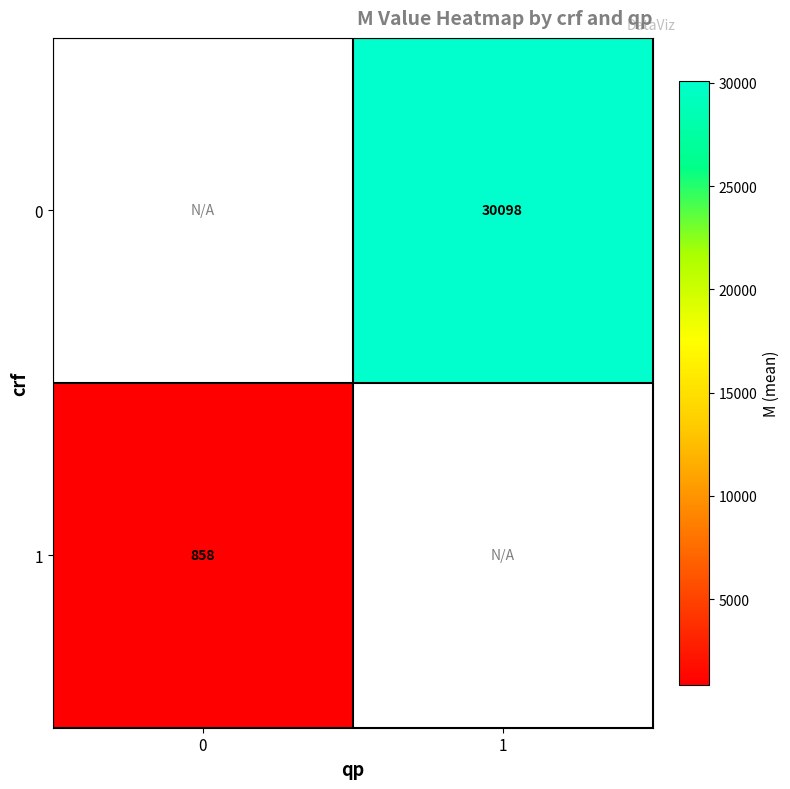

Is it true that 1 equals 492 at 0?

False